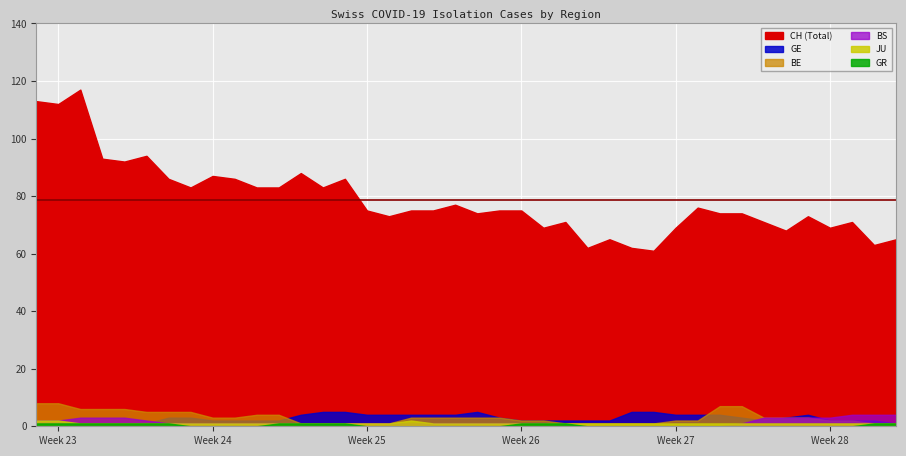

What is the value of the BE point at the 2nd from the left?

8